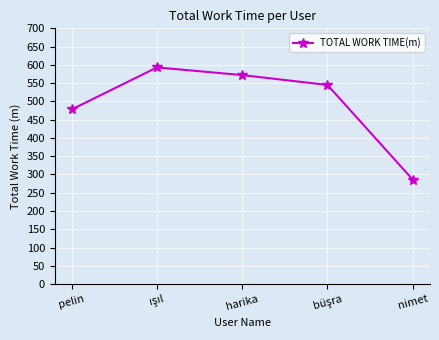

What is the value of the 5th point from the left?

286